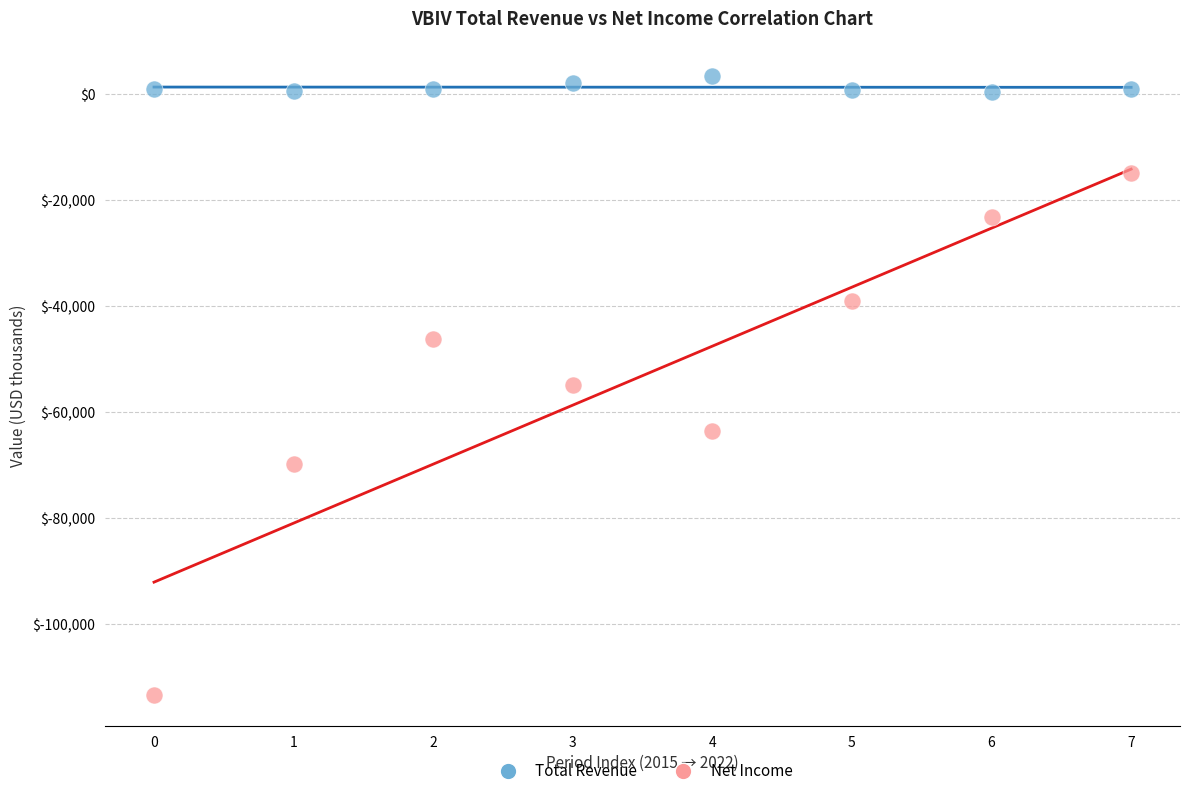

Which series contains the highest Y value?

Total Revenue